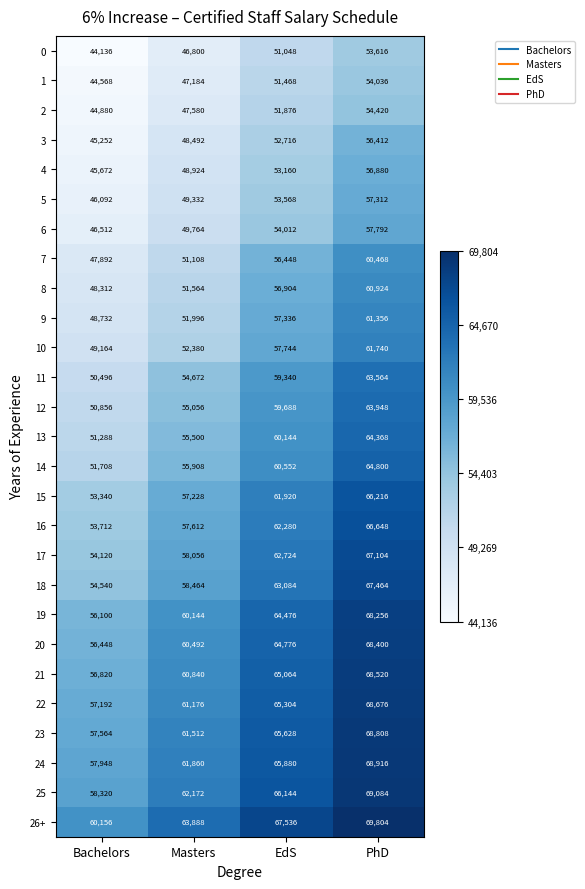

Is the value of 14 at Bachelors greater than the value of 12 at EdS?

No